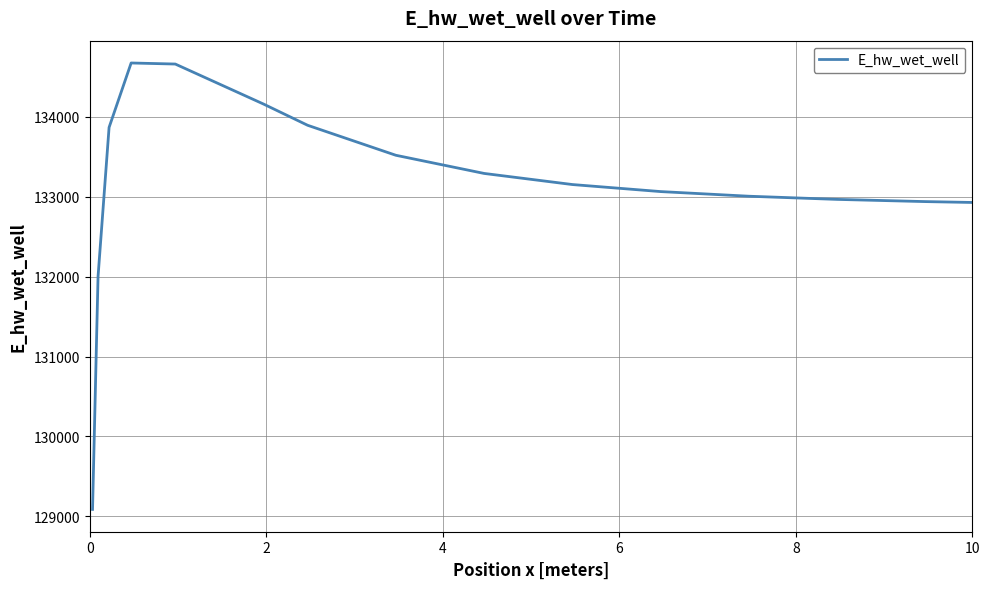

What is the difference between the maximum and minimum values?

5586.5